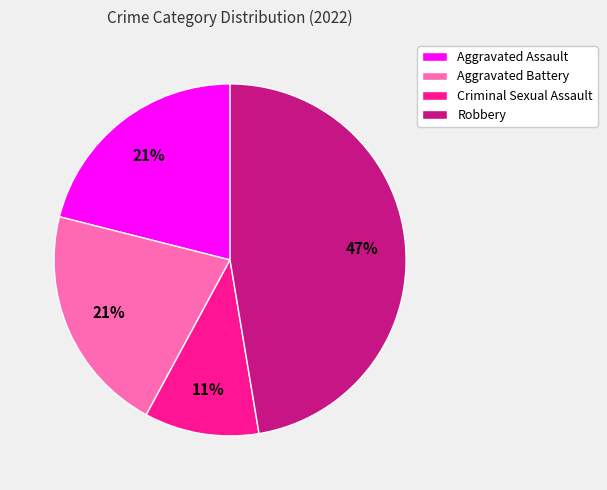

Count the number of slices in the pie.

4